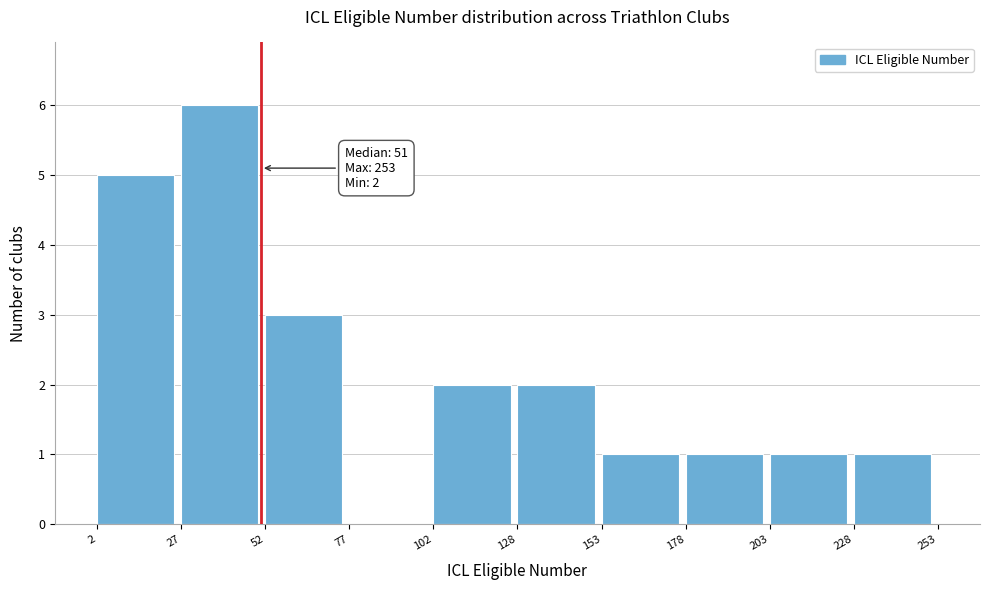

Which range on the x-axis has the tallest bar?

27 to 52